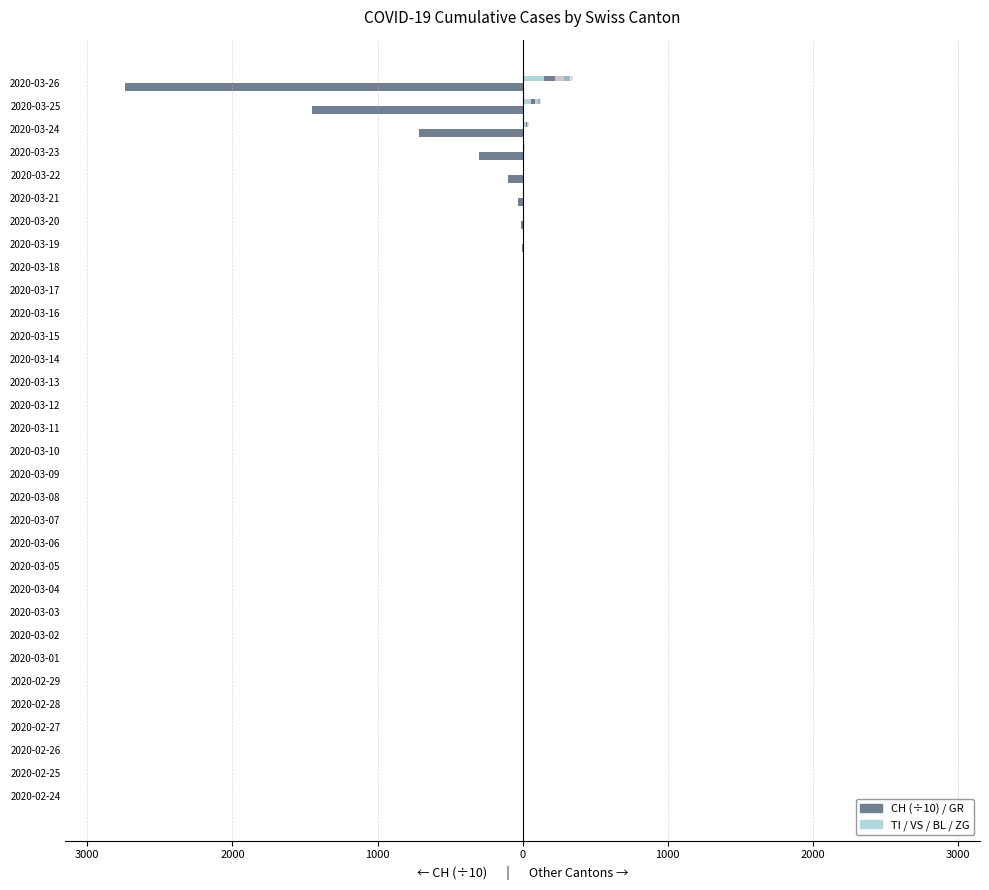

What is the value of the VS bar at the 29th from the left?

4.0